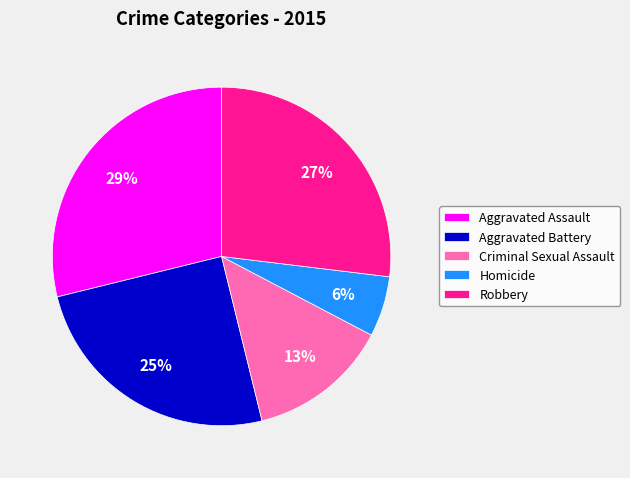

Which has a higher value, Homicide or Aggravated Assault?

Aggravated Assault